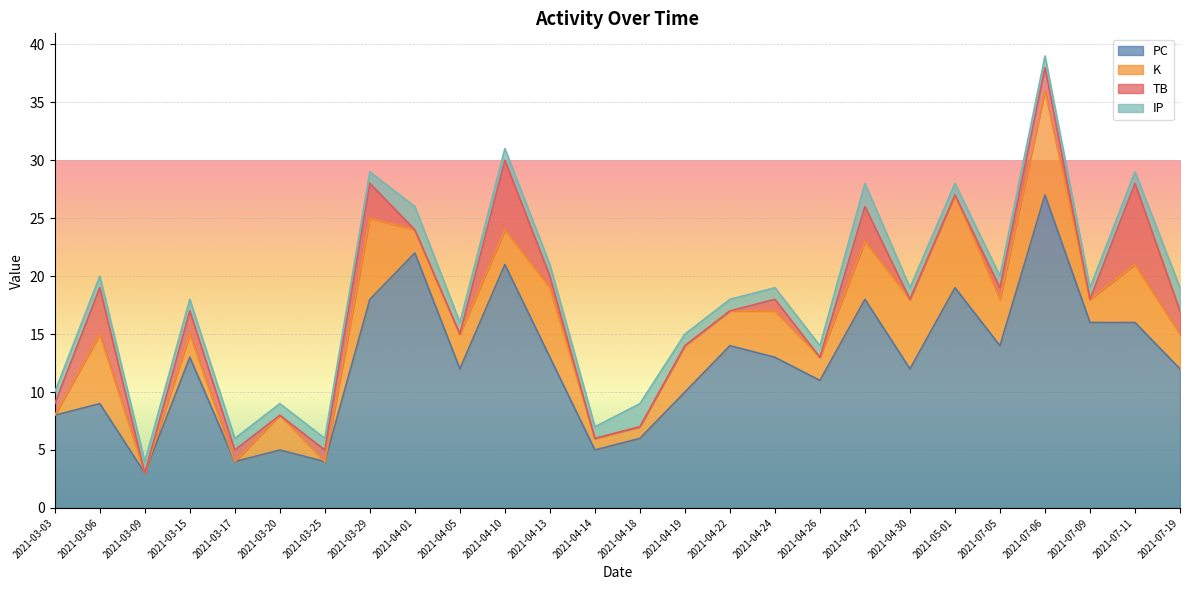

Which series has the largest total across all categories?

PC